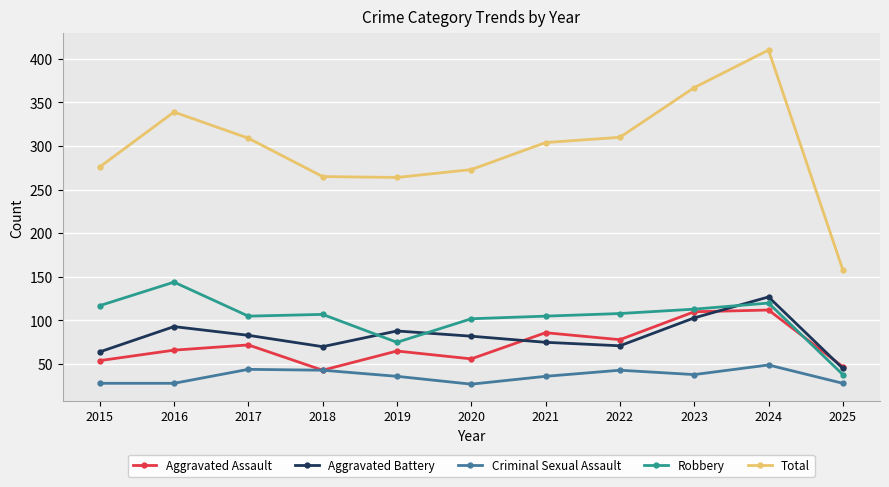

Count the number of data series in this chart.

5